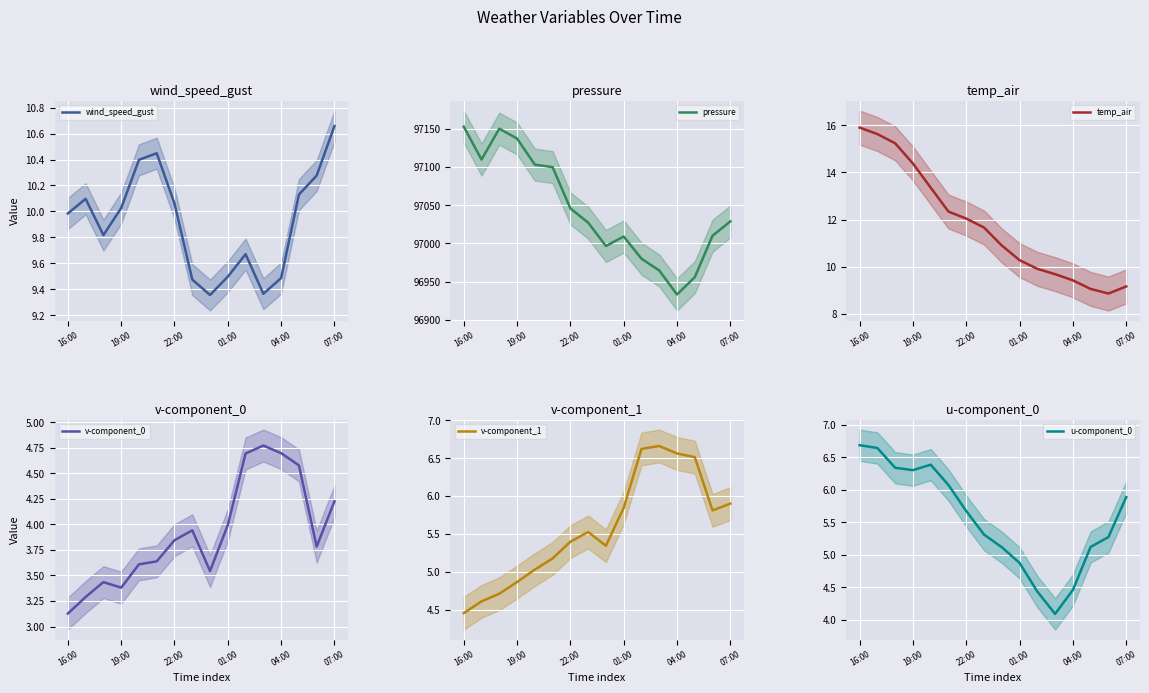

True or false: v-component_1 has a value of 3.0 at 01:00.

False